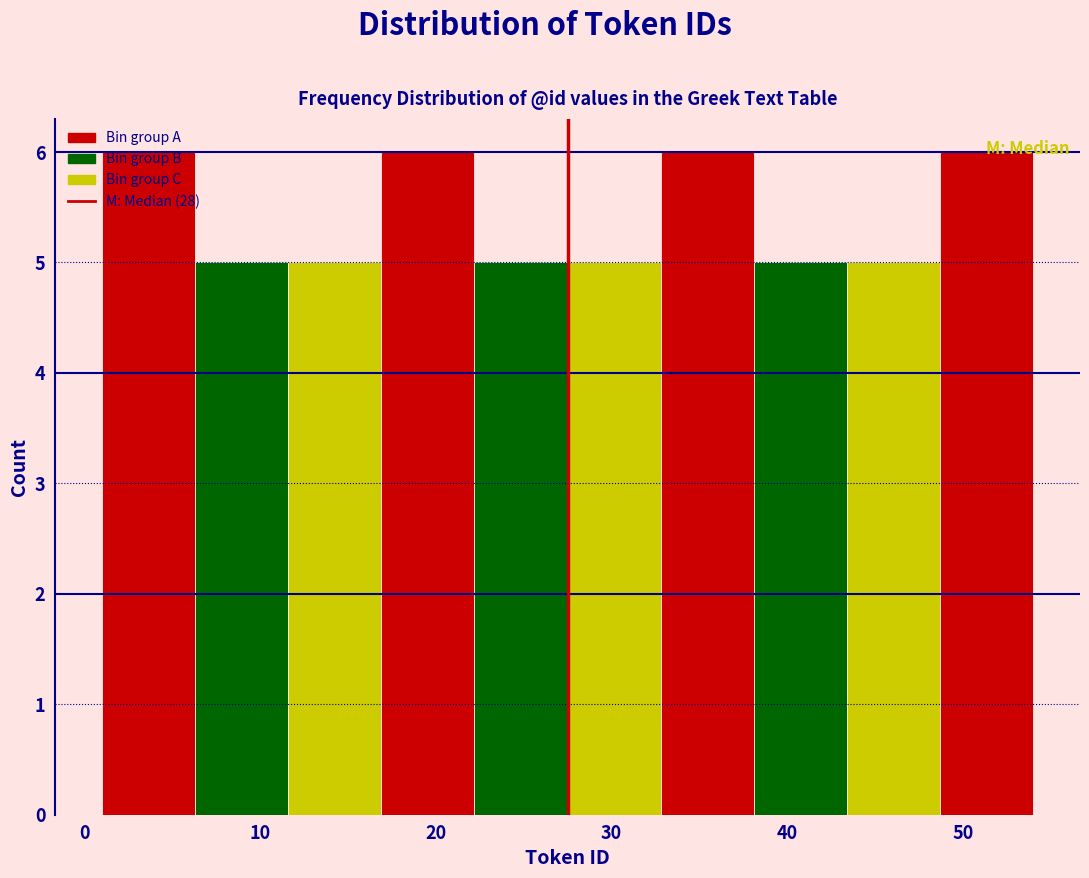

Reading left to right, list every bar in this chart as the range it spans on the x-axis followed by its height. Neither the bar edges nor the heights are printed on the chart, so give them approximately, as read against the axes.

1.0 to 6.3: 6
6.3 to 11.6: 5
11.6 to 16.9: 5
16.9 to 22.2: 6
22.2 to 27.5: 5
27.5 to 32.8: 5
32.8 to 38.1: 6
38.1 to 43.4: 5
43.4 to 48.7: 5
48.7 to 54.0: 6